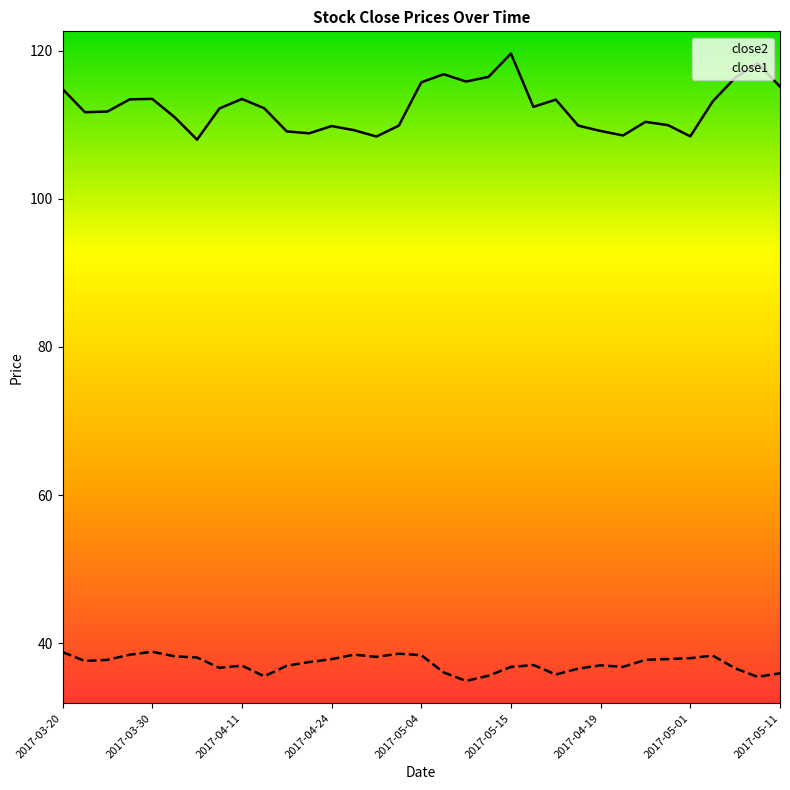

Which series has the largest total across all categories?

close2